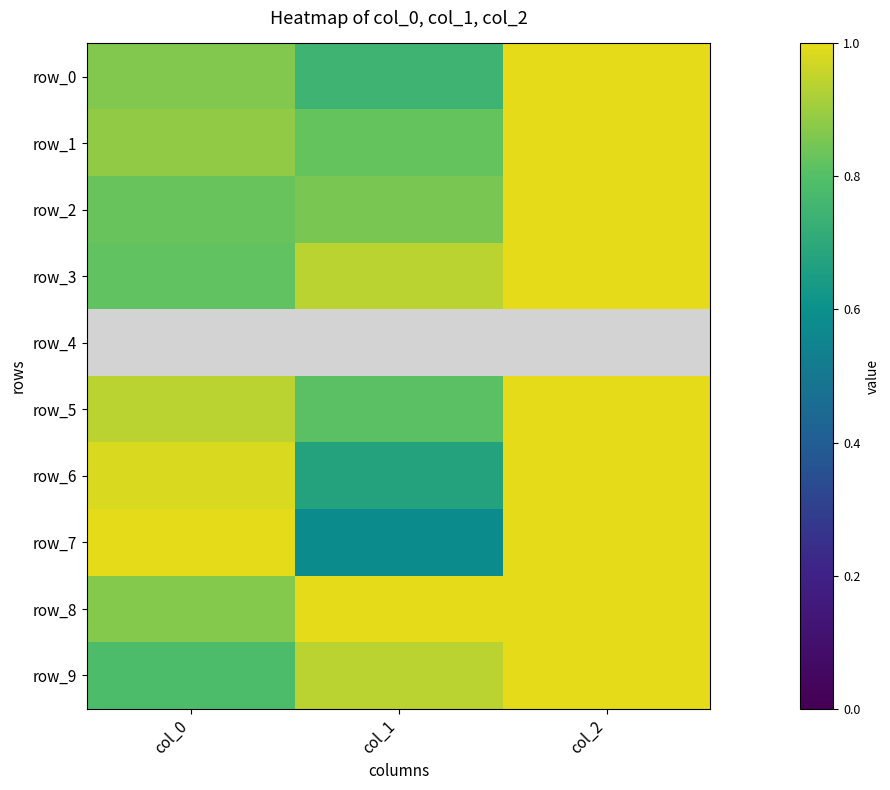

How many distinct data groups are displayed?

10